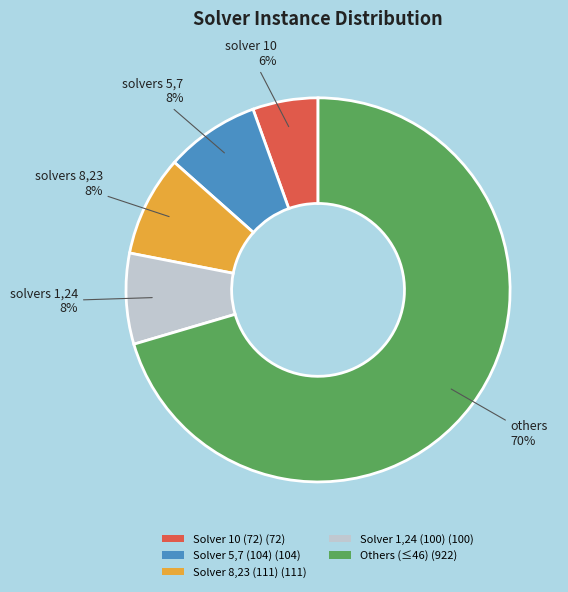

Which has a higher value, Solver 10 (72) (72) or Others (≤46) (922)?

Others (≤46) (922)